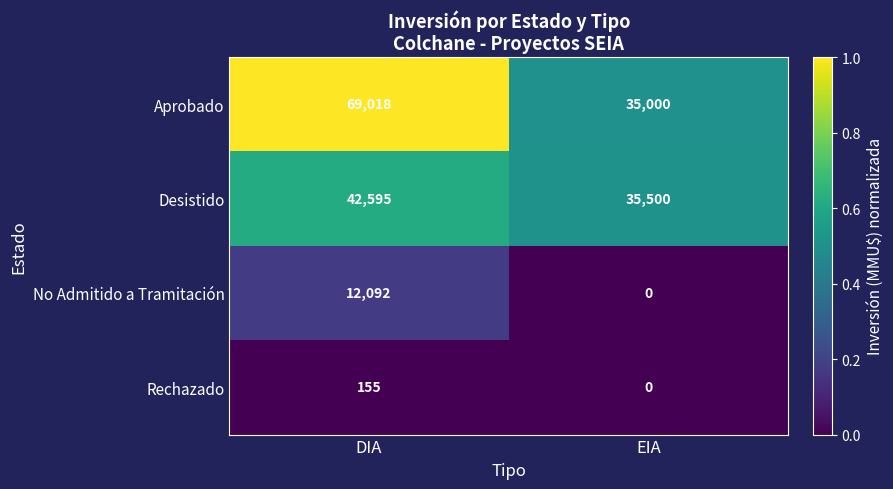

Which series has the widest spread of values?

Aprobado